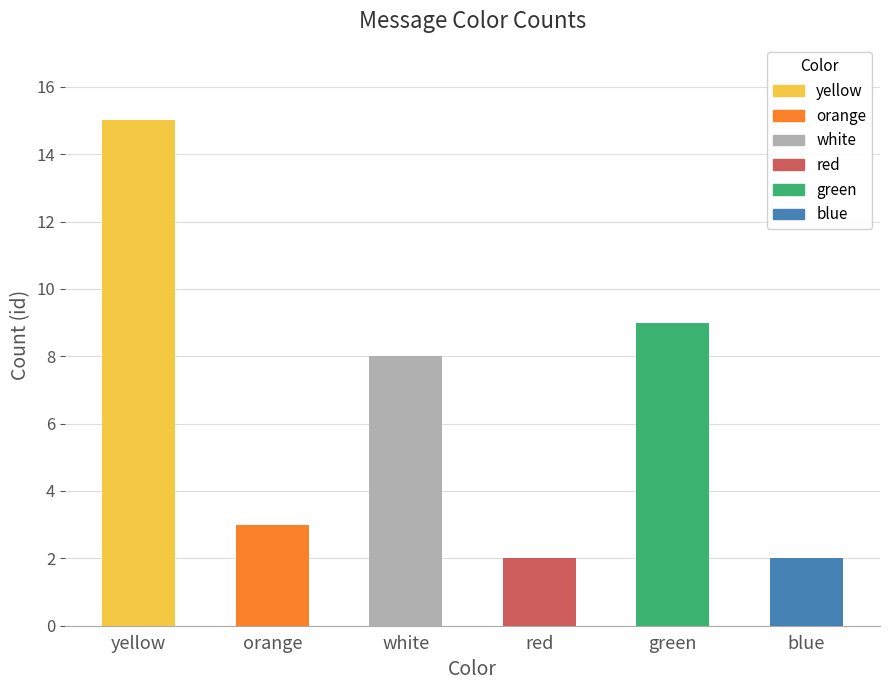

What is the greatest value displayed?

15